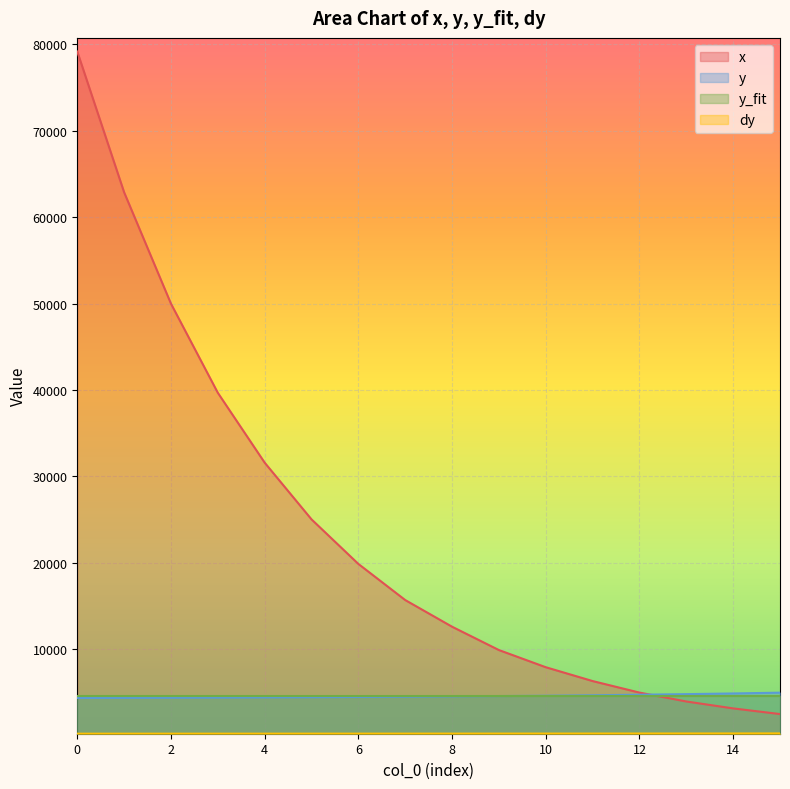

Count the number of data series in this chart.

4